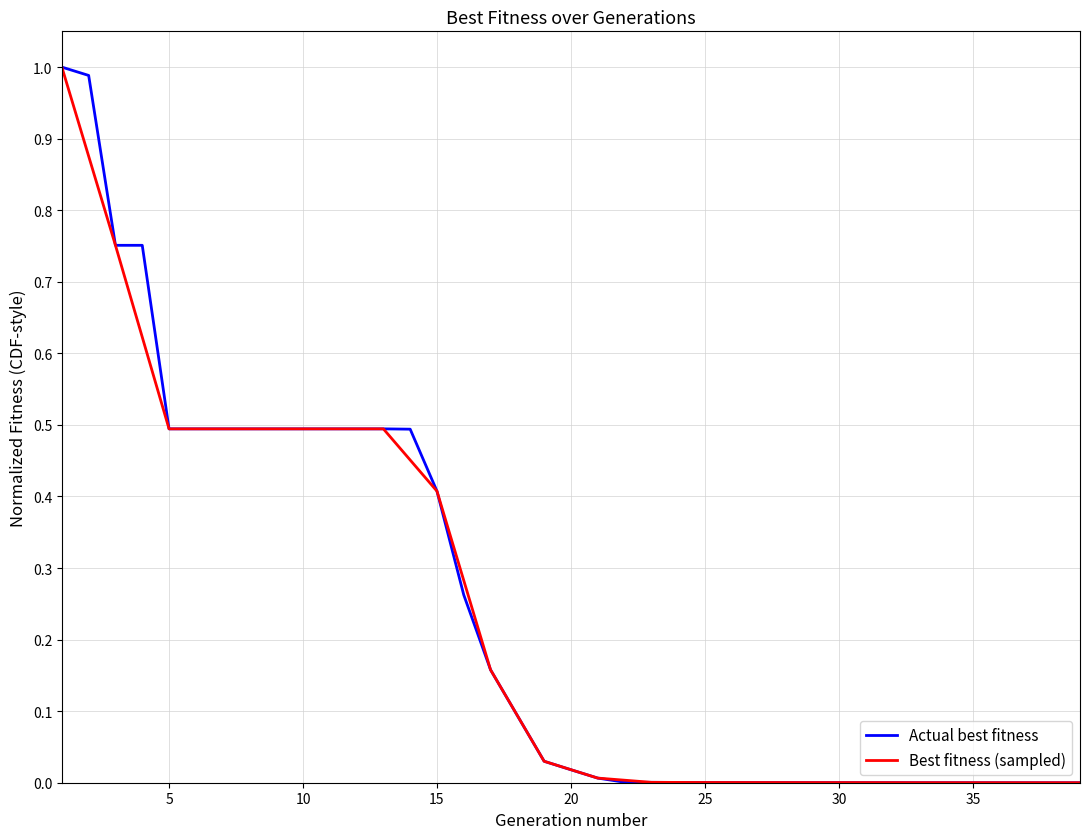

What is the sum of all values?

9.4